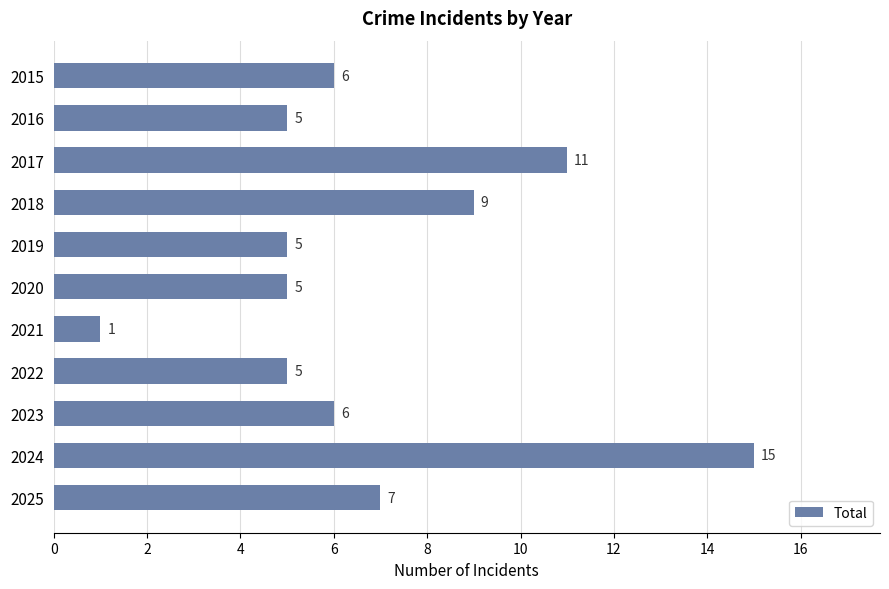

True or false: the data shows 4 at 2023.

False